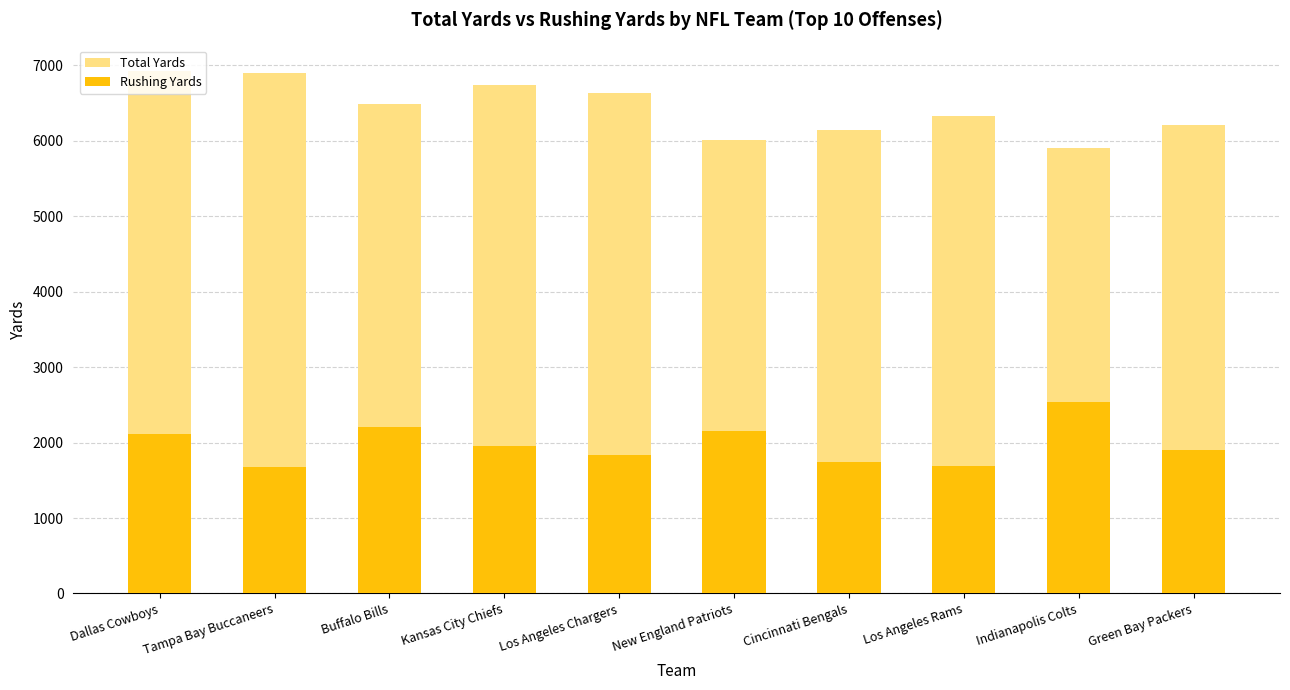

At which label does Rushing Yards reach its minimum?

Tampa Bay Buccaneers